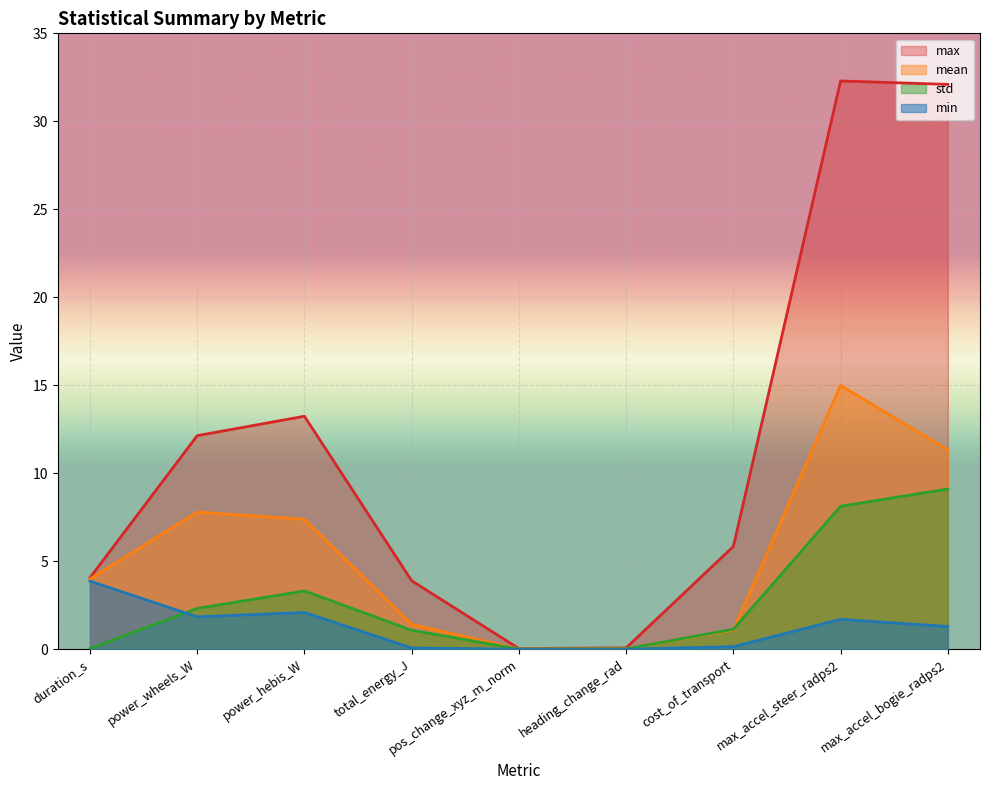

True or false: std has more than 0 interior local peaks.

True